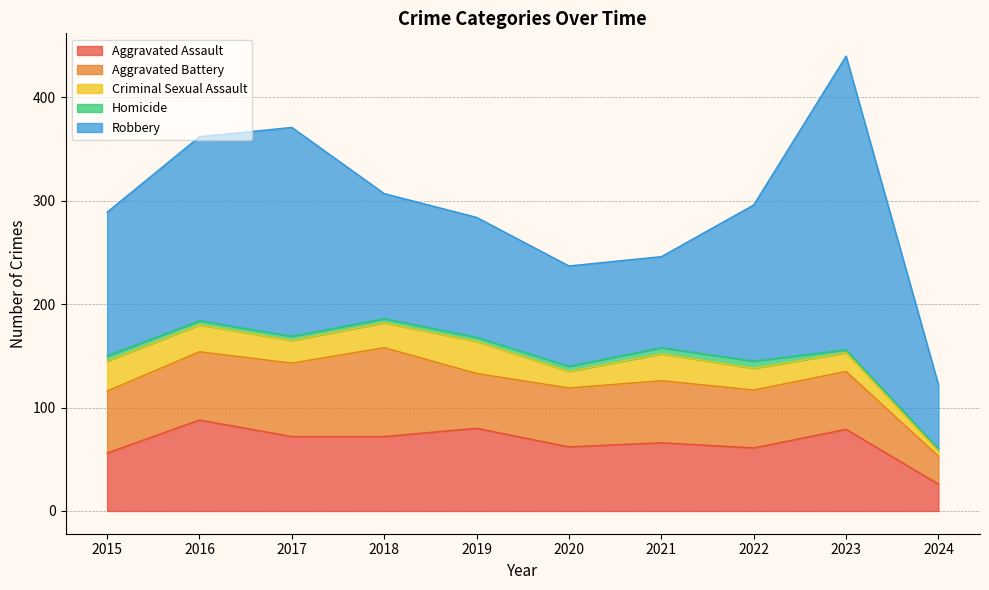

Rank the series by their maximum value, from highest to lowest.

Robbery, Aggravated Assault, Aggravated Battery, Criminal Sexual Assault, Homicide